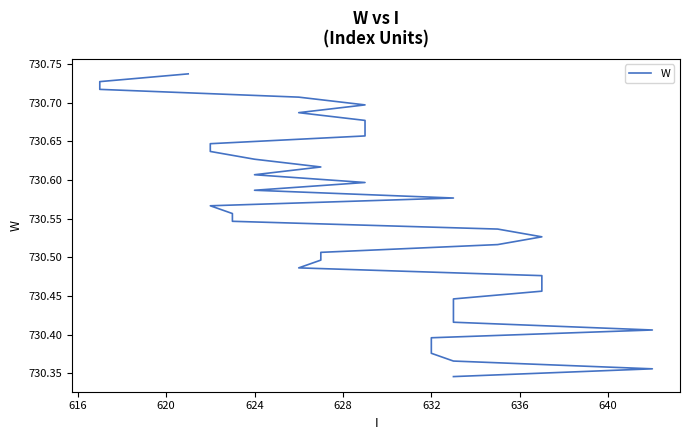

True or false: the data has more than 1 interior local peaks.

False